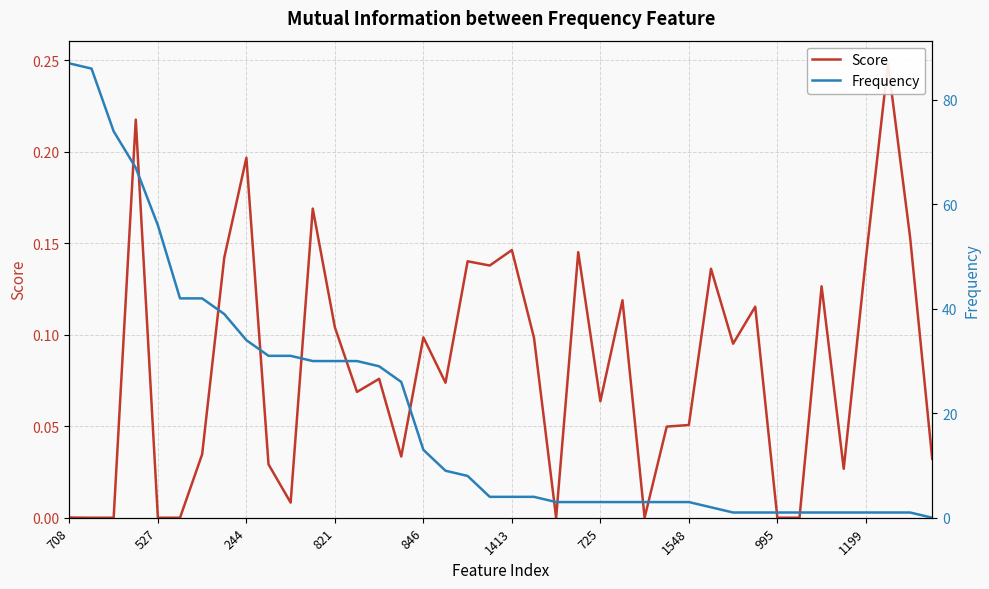

What is the sum of the Frequency values at 34 and 725?

43.0